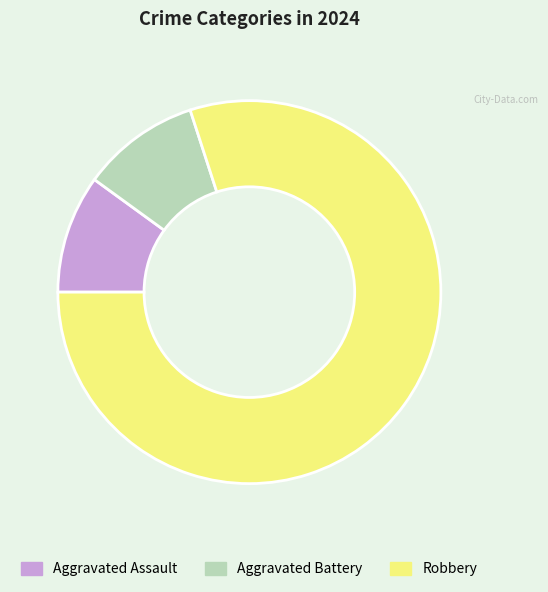

What is the ratio of the value at Aggravated Battery to the value at Aggravated Assault?

1.0